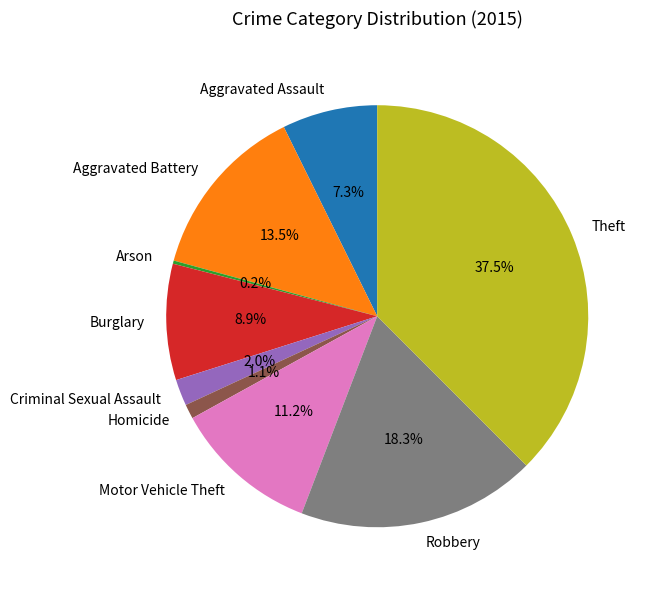

Does Motor Vehicle Theft represent more than half of the total?

No